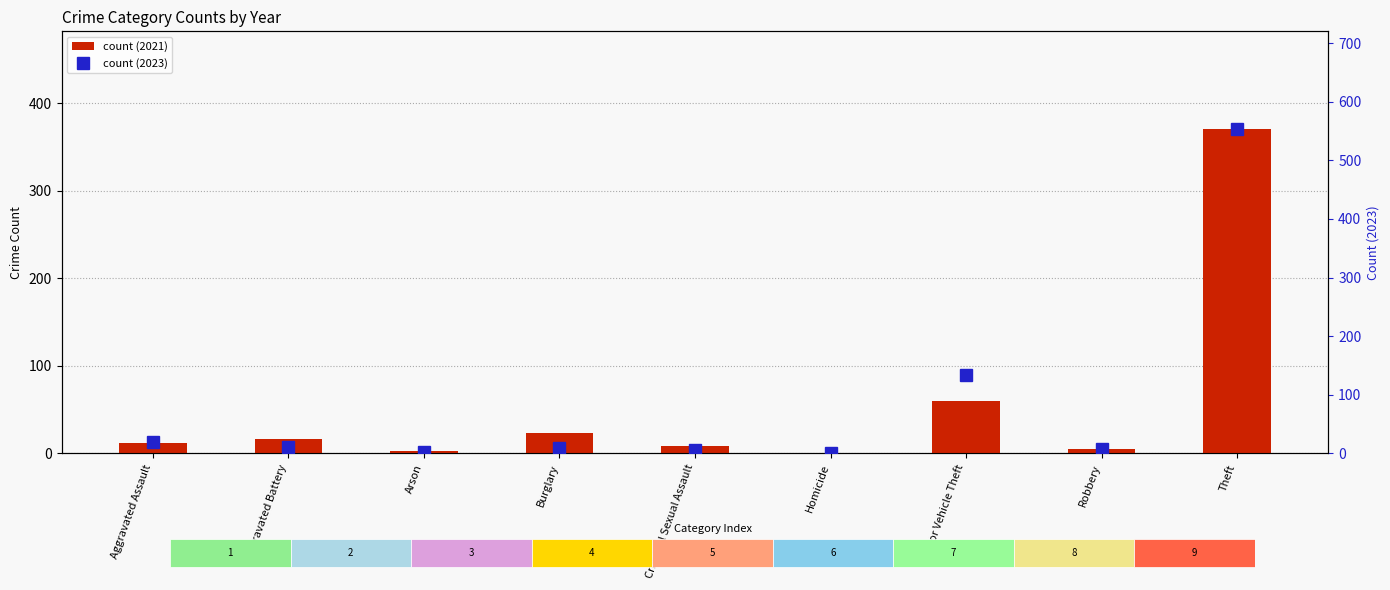

What are all the series names shown in the legend?

count (2021), count (2023)